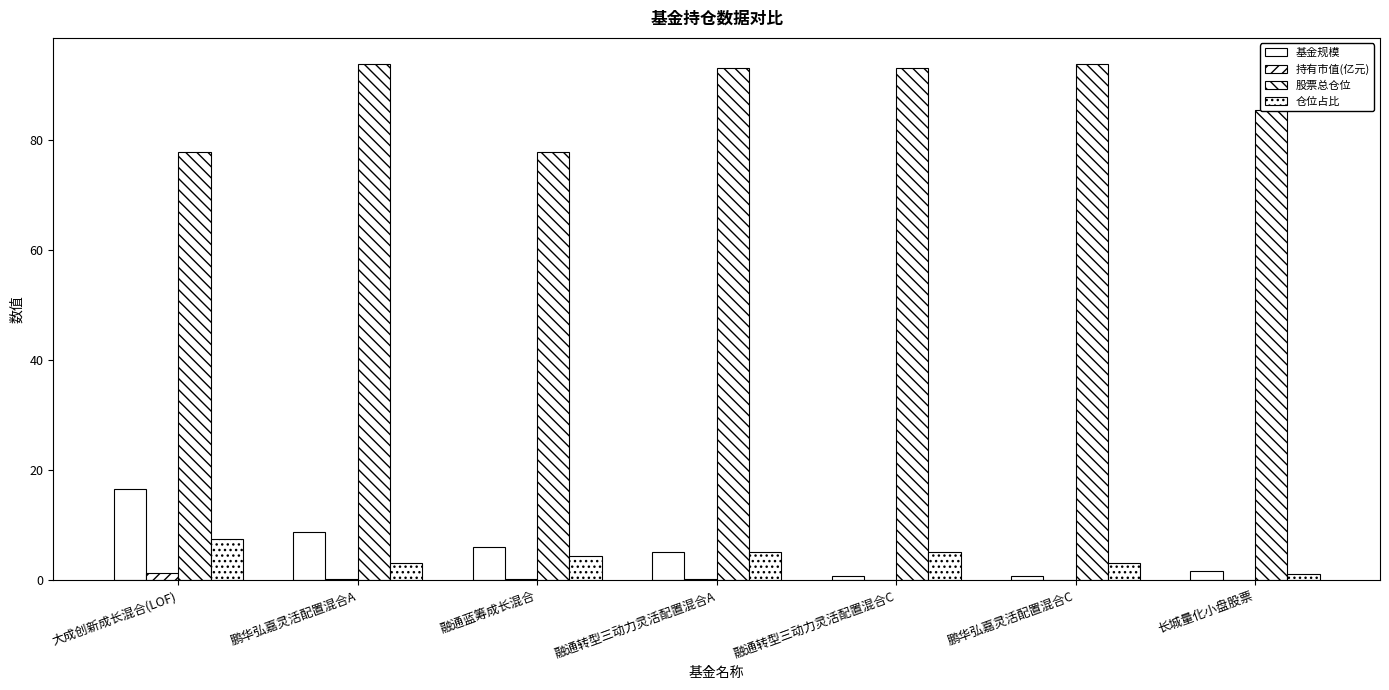

What is the difference between the maximum and minimum values in the 股票总仓位 series?

16.0